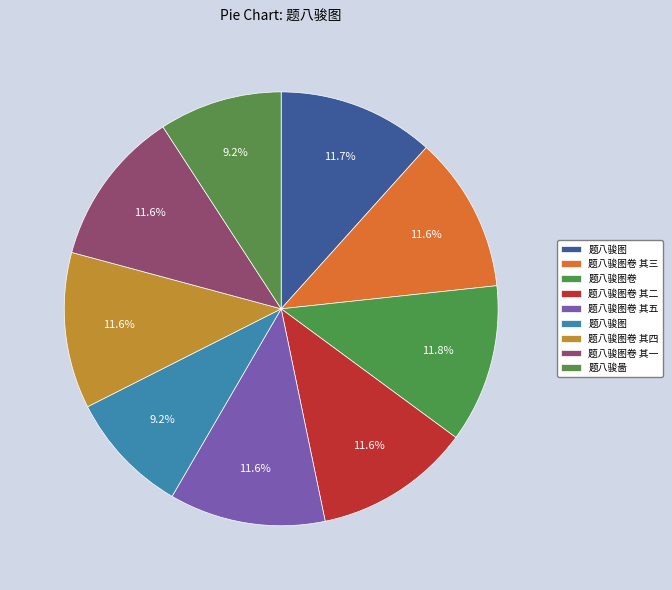

Count the number of slices in the pie.

9